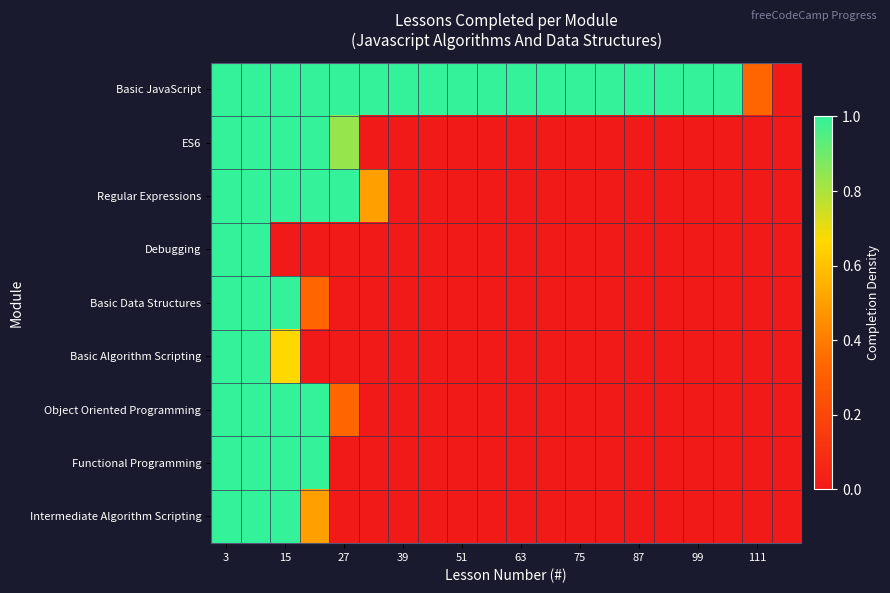

Reading left to right, list all the values displayed in this chart.

Basic JavaScript: 1.0	1.0	1.0	1.0	1.0	1.0	1.0	1.0	1.0	1.0	1.0	1.0	1.0	1.0	1.0	1.0	1.0	1.0	0.3	0.0
ES6: 1.0	1.0	1.0	1.0	0.8	0.0	0.0	0.0	0.0	0.0	0.0	0.0	0.0	0.0	0.0	0.0	0.0	0.0	0.0	0.0
Regular Expressions: 1.0	1.0	1.0	1.0	1.0	0.5	0.0	0.0	0.0	0.0	0.0	0.0	0.0	0.0	0.0	0.0	0.0	0.0	0.0	0.0
Debugging: 1.0	1.0	0.0	0.0	0.0	0.0	0.0	0.0	0.0	0.0	0.0	0.0	0.0	0.0	0.0	0.0	0.0	0.0	0.0	0.0
Basic Data Structures: 1.0	1.0	1.0	0.3	0.0	0.0	0.0	0.0	0.0	0.0	0.0	0.0	0.0	0.0	0.0	0.0	0.0	0.0	0.0	0.0
Basic Algorithm Scripting: 1.0	1.0	0.7	0.0	0.0	0.0	0.0	0.0	0.0	0.0	0.0	0.0	0.0	0.0	0.0	0.0	0.0	0.0	0.0	0.0
Object Oriented Programming: 1.0	1.0	1.0	1.0	0.3	0.0	0.0	0.0	0.0	0.0	0.0	0.0	0.0	0.0	0.0	0.0	0.0	0.0	0.0	0.0
Functional Programming: 1.0	1.0	1.0	1.0	0.0	0.0	0.0	0.0	0.0	0.0	0.0	0.0	0.0	0.0	0.0	0.0	0.0	0.0	0.0	0.0
Intermediate Algorithm Scripting: 1.0	1.0	1.0	0.5	0.0	0.0	0.0	0.0	0.0	0.0	0.0	0.0	0.0	0.0	0.0	0.0	0.0	0.0	0.0	0.0